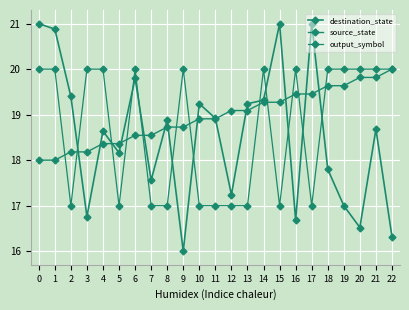

Read the output_symbol value at 14.

20.0